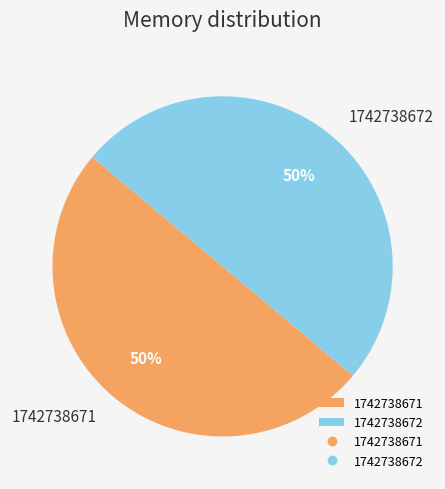

True or false: 1742738672 accounts for 50% of the total.

True